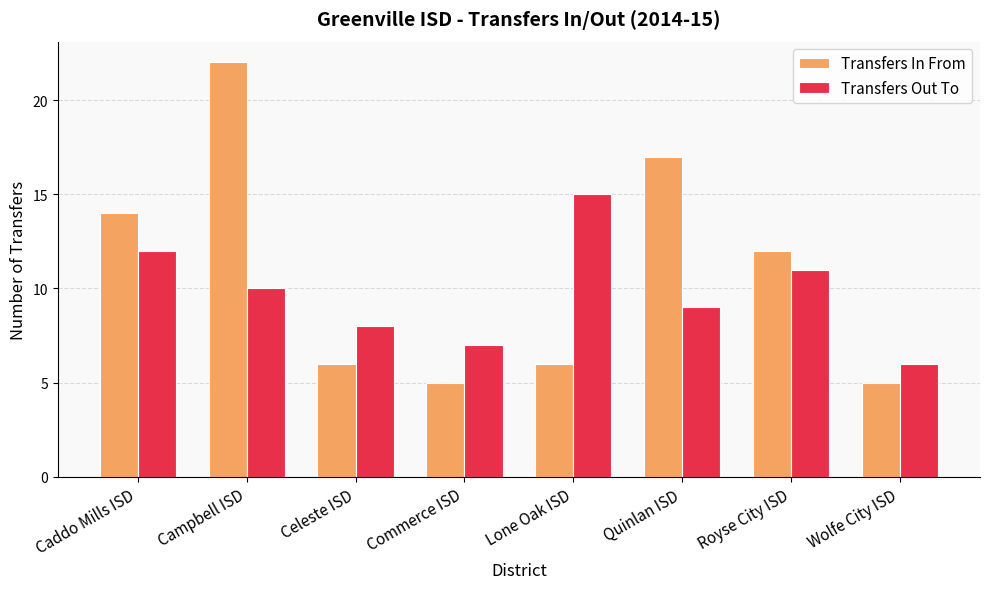

What is the label of the 4th bar from the right?

Lone Oak ISD